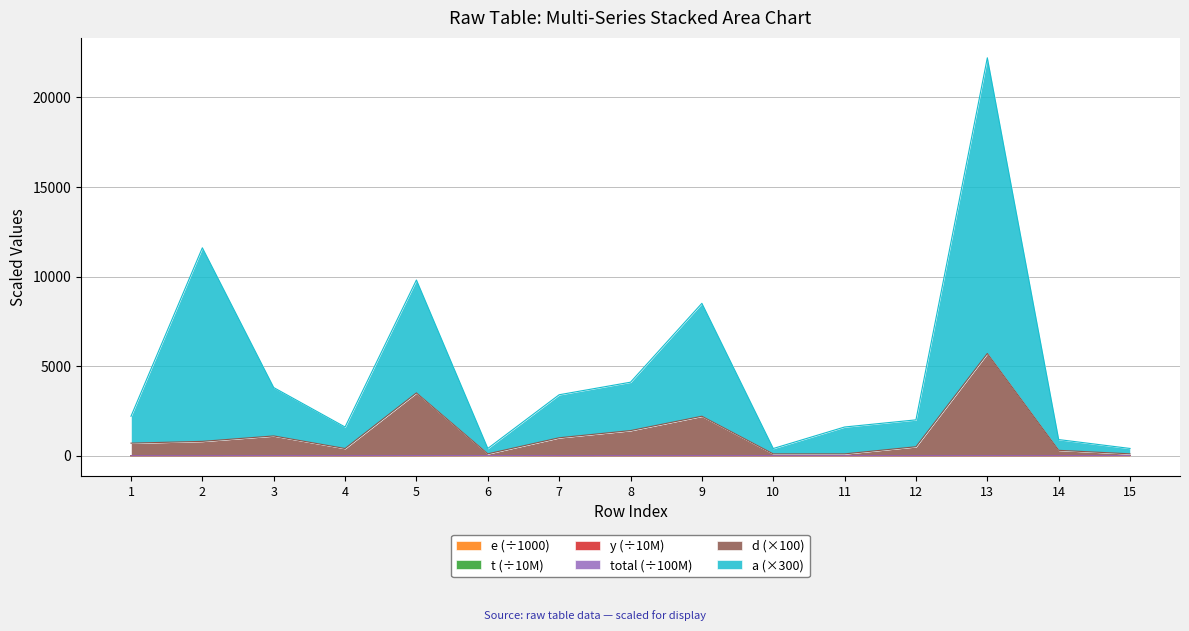

Does the chart have visible grid lines?

Yes